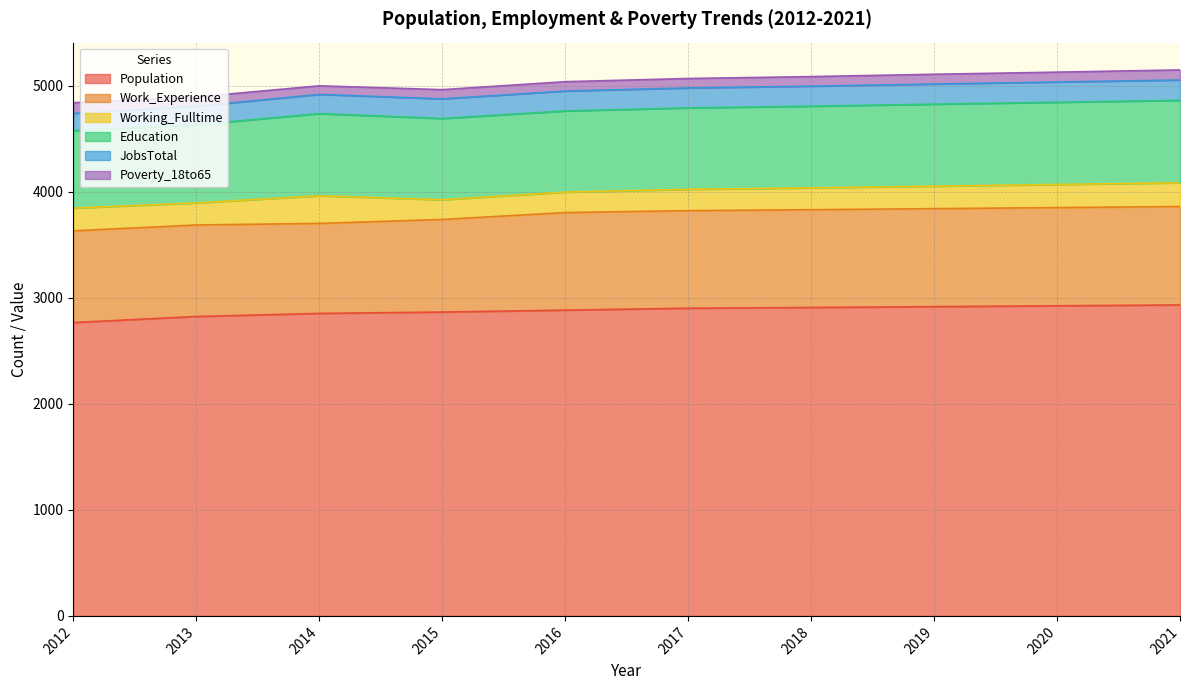

Rank the series by their maximum value, from highest to lowest.

Population, Work_Experience, Education, Working_Fulltime, JobsTotal, Poverty_18to65